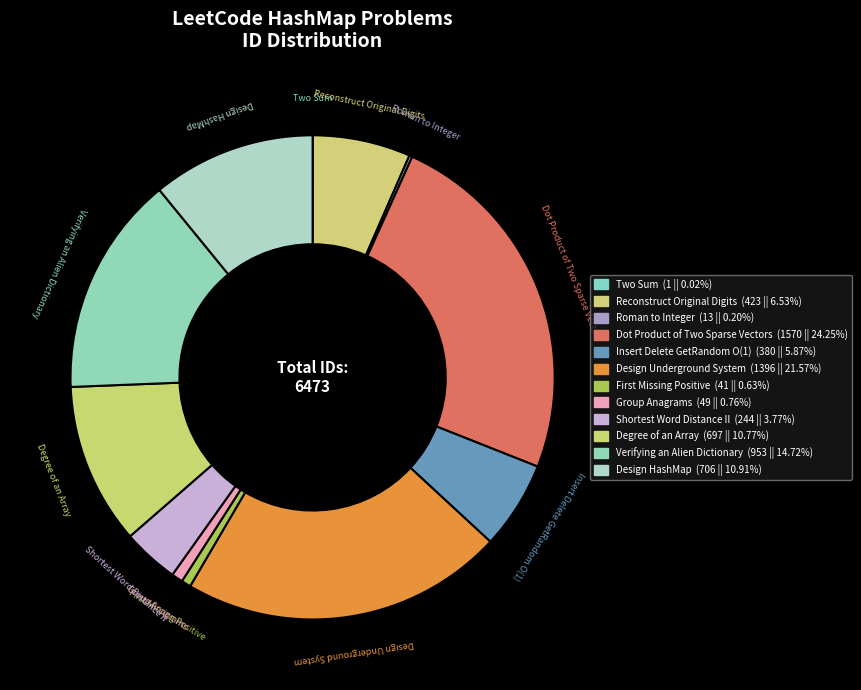

True or false: Roman to Integer accounts for 1% of the total.

False